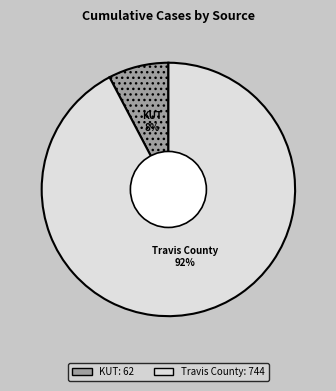

To the nearest percent, what is the combined percentage of Travis County and KUT?

100%